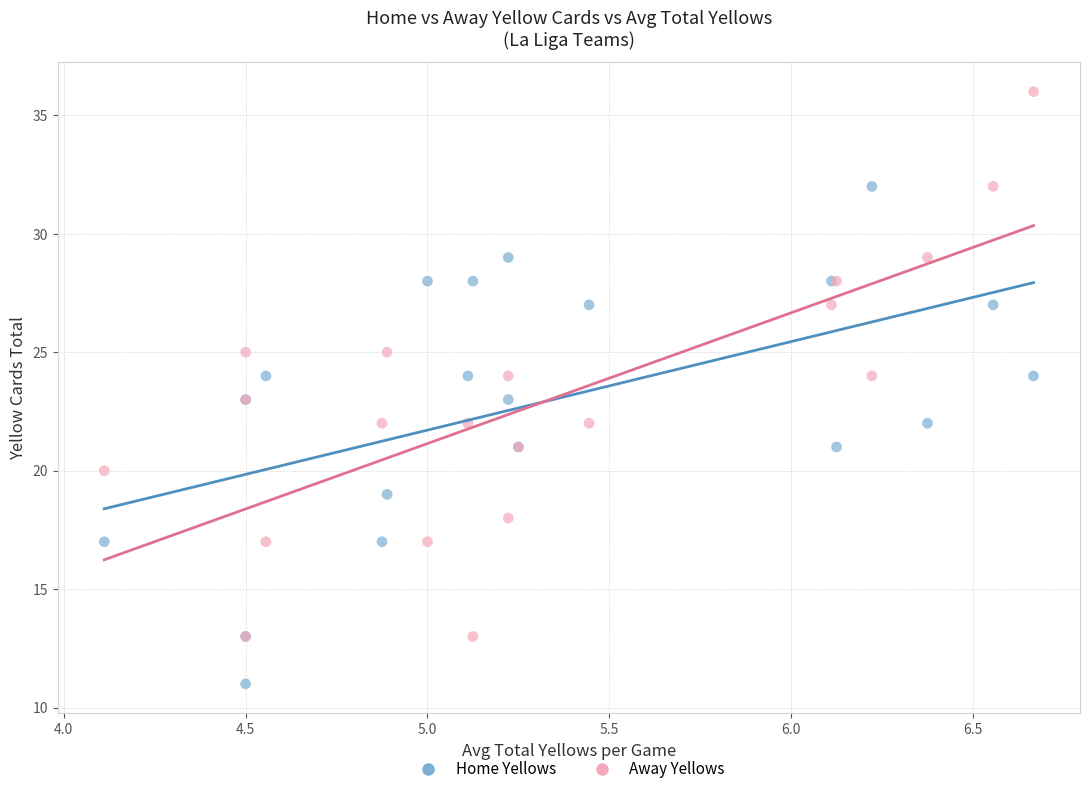

Which series contains the lowest Y value?

Home Yellows